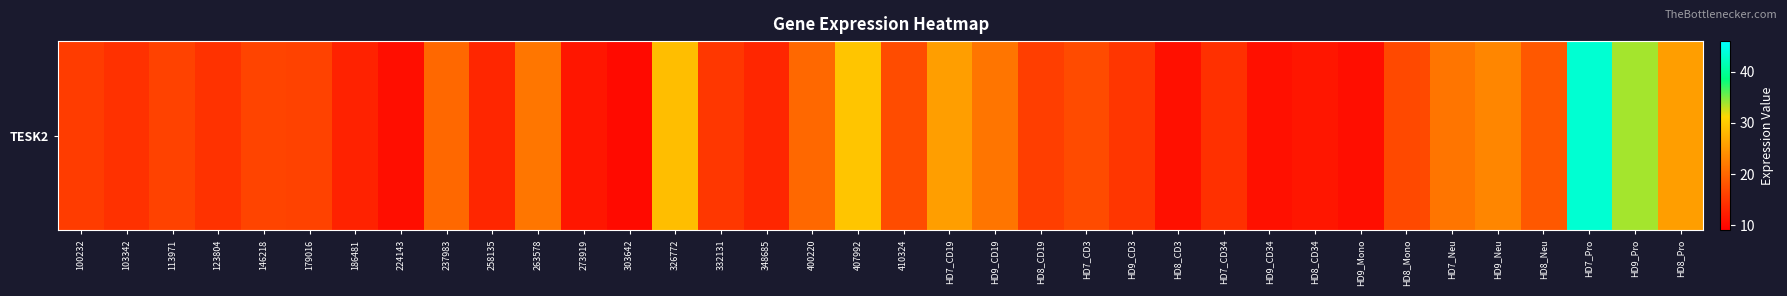

Reading left to right, what are all the values shown in this chart?

15.5	14.3	16.2	14.4	16.3	16.1	12.7	10.6	20.2	13.1	21.6	11.4	10.2	28.7	15.0	13.1	20.2	29.5	17.2	25.7	21.5	15.7	17.1	14.9	10.8	14.2	10.8	11.5	10.6	16.9	21.5	23.2	18.4	43.4	33.8	25.7